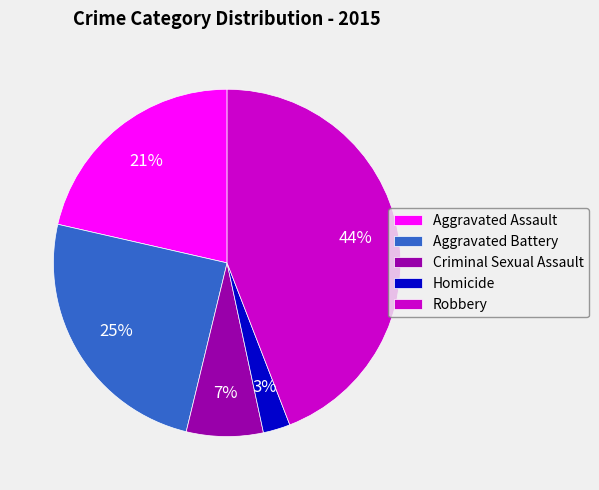

To the nearest percent, what portion does Criminal Sexual Assault represent?

7%